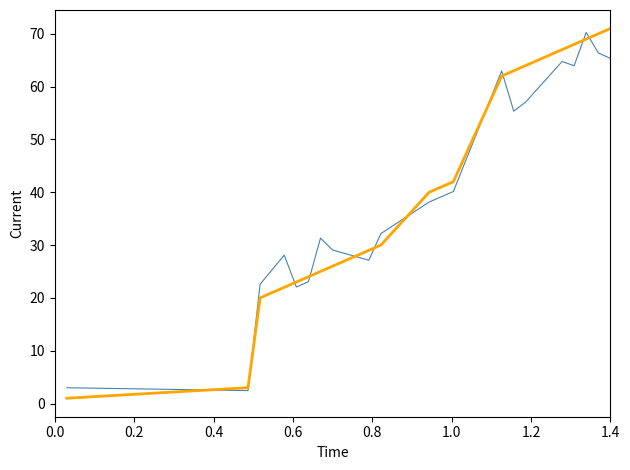

What is the maximum value shown in the chart?

71.0